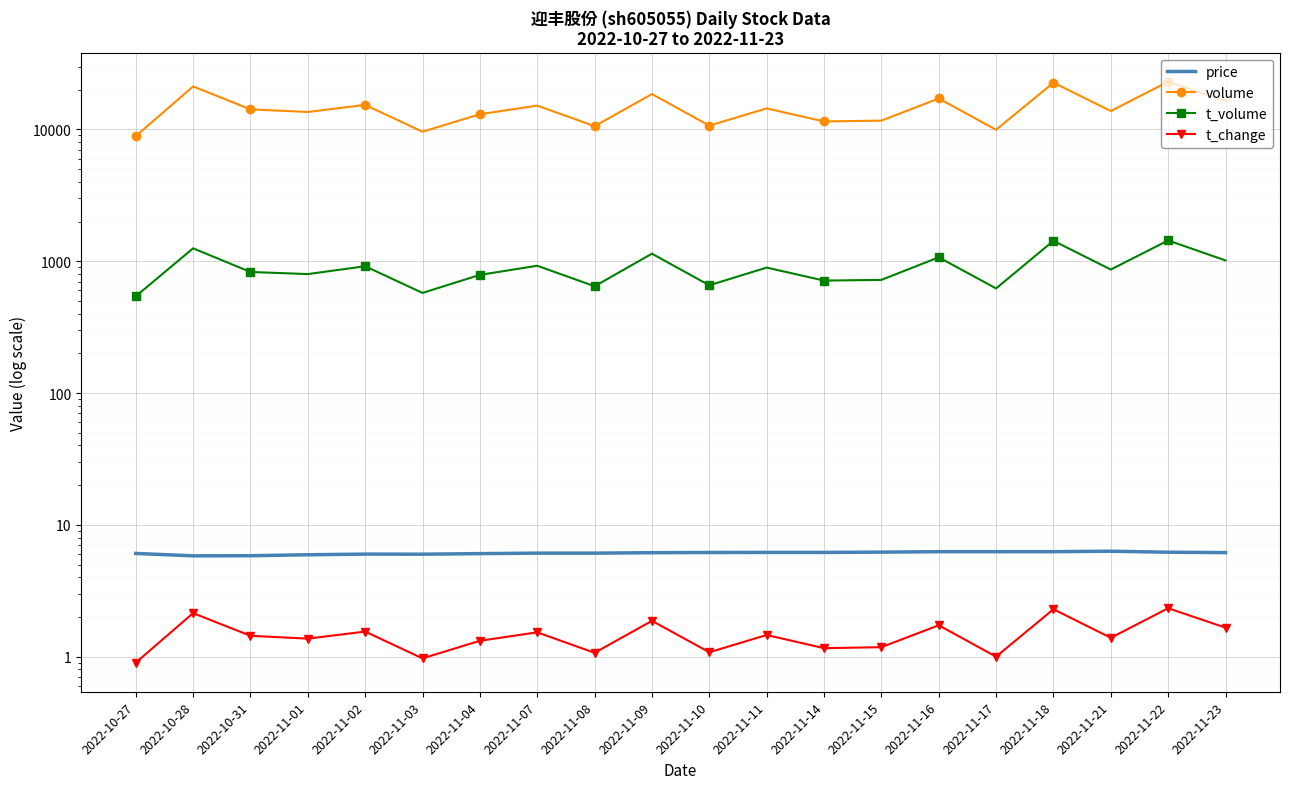

What are all the series names shown in the legend?

price, volume, t_volume, t_change